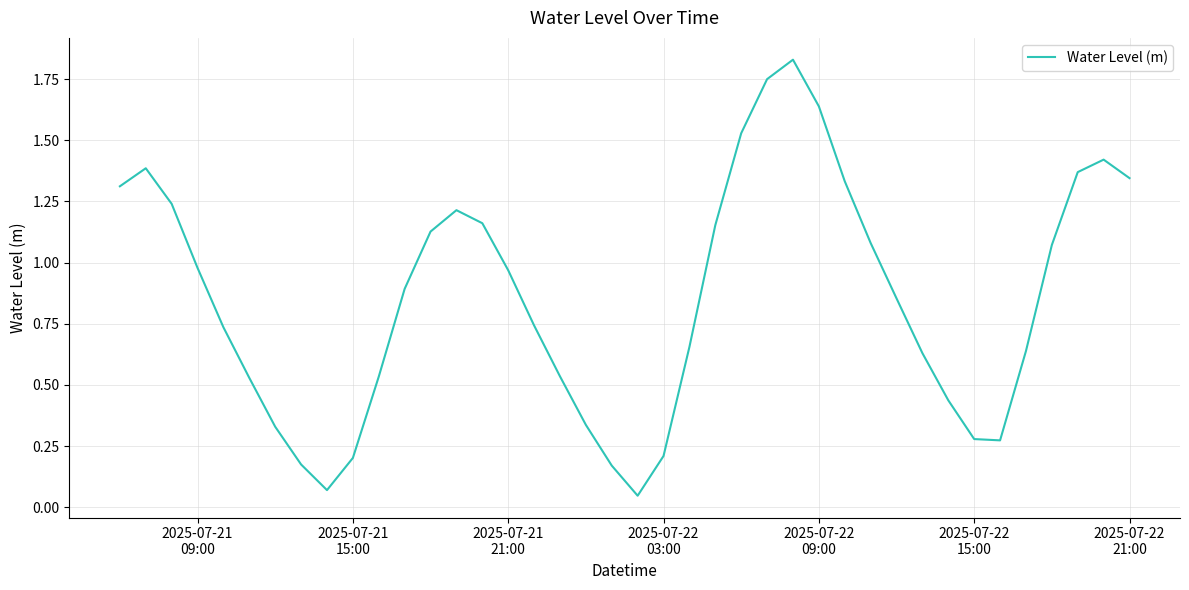

What is the difference between the second highest and minimum values?

1.7